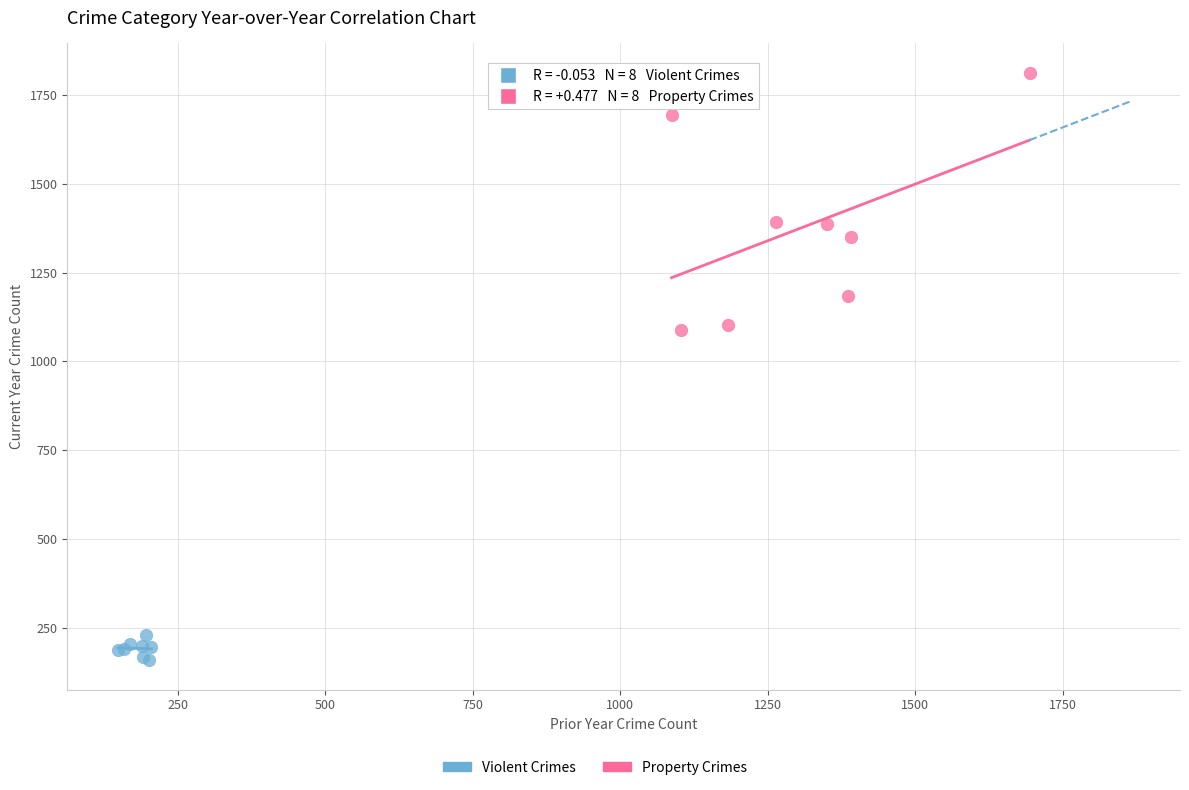

Which series has the largest Y range (max minus min)?

Property Crimes